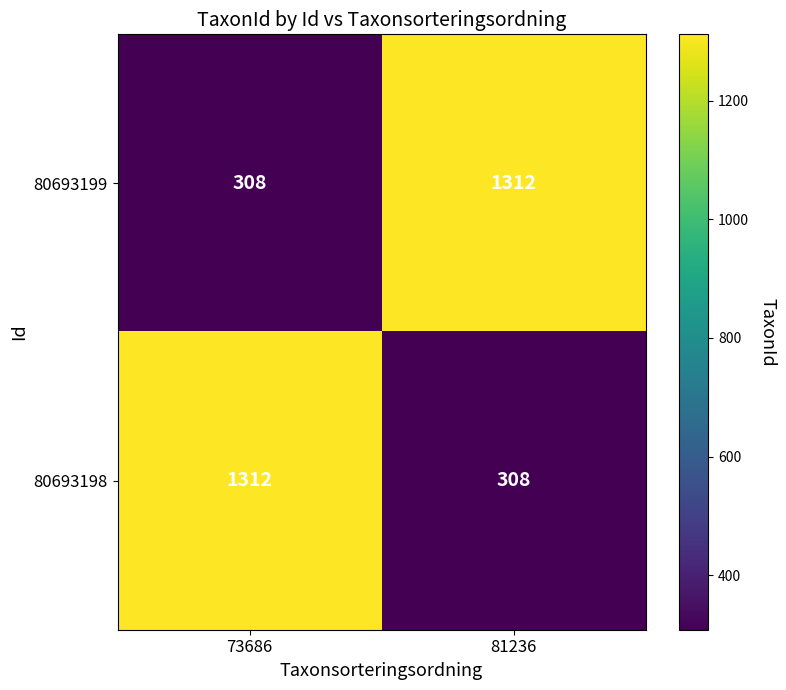

Reading right to left, extract all data points from this chart.

80693199: 1312	308
80693198: 308	1312